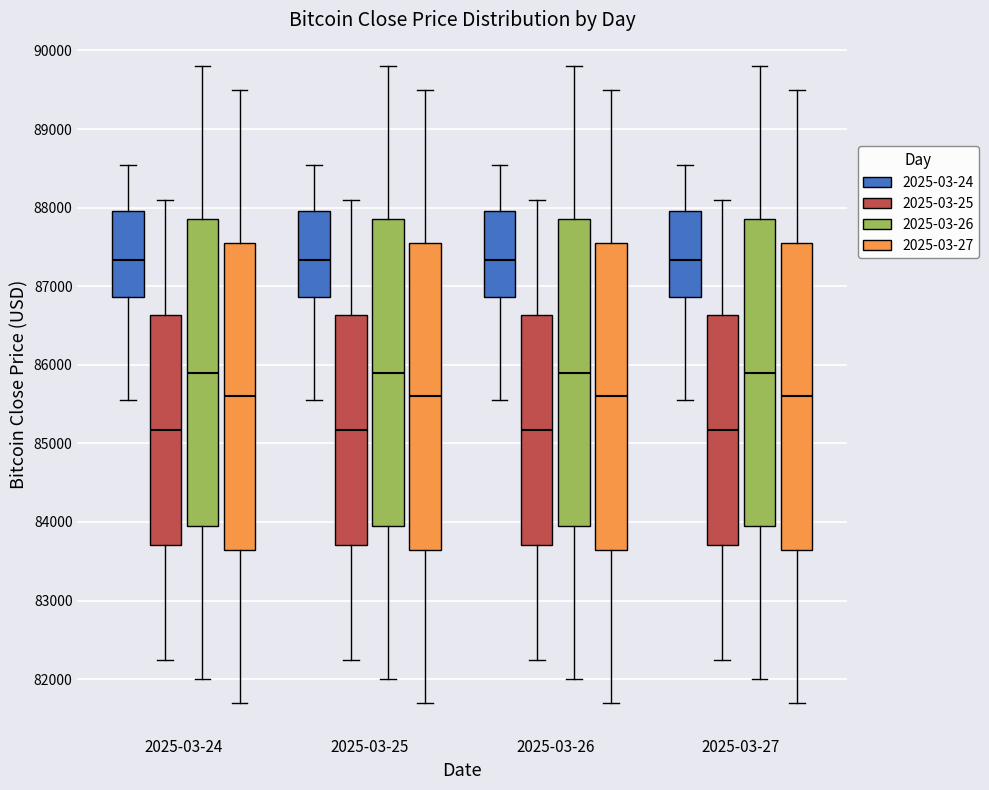

Where does the median line of the box for 2025-03-27 (2025-03-27) sit on the y-axis? The values are not printed on the chart, so give them approximately, as read against the axis.

85600